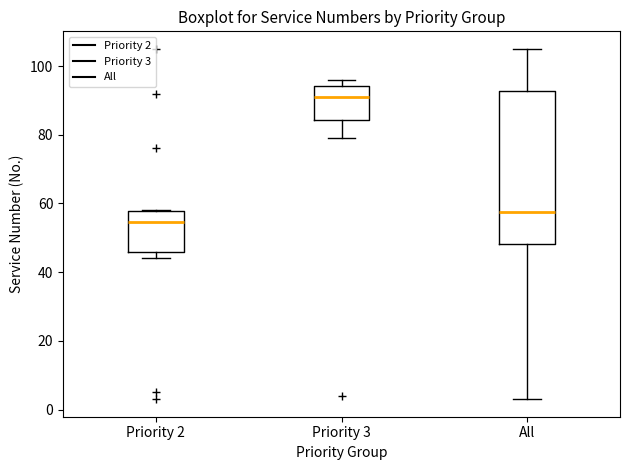

Where is the upper edge of the box for Priority 3 on the y-axis? The values are not printed on the chart, so give them approximately, as read against the axis.

94